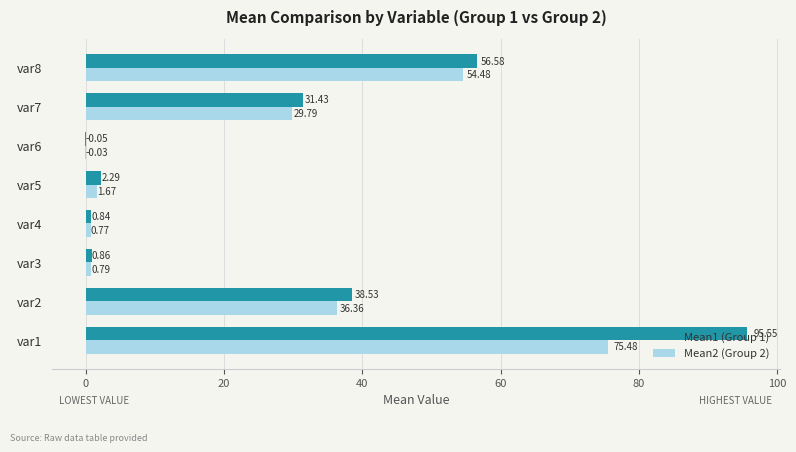

Between var5 and var7, which series saw the biggest shift?

Mean1 (Group 1)